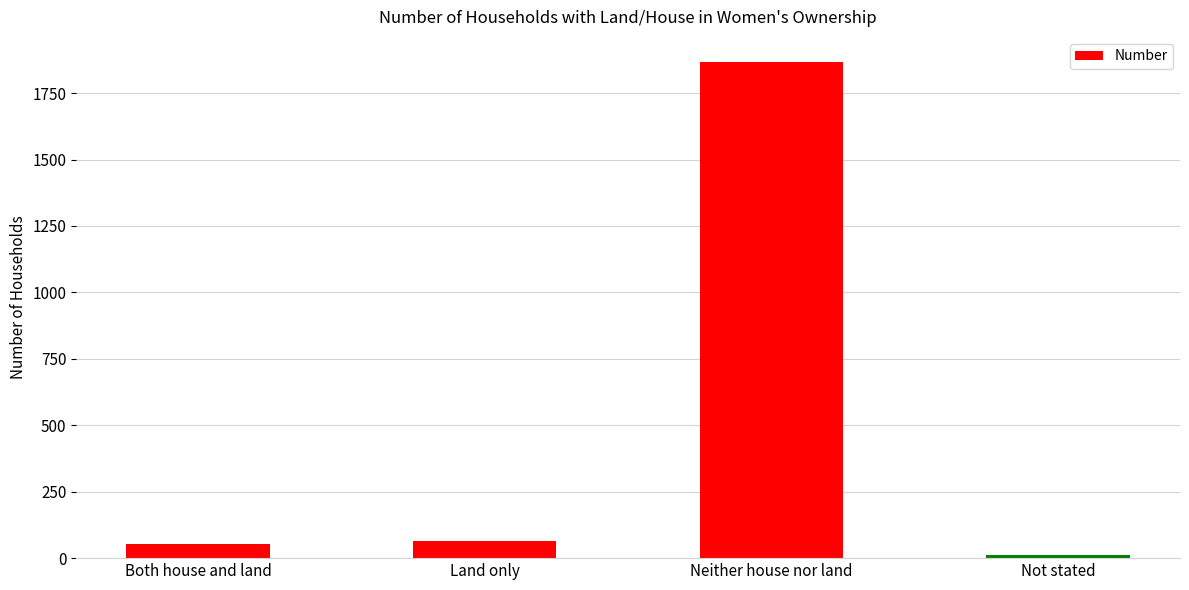

Between Neither house nor land and Both house and land, which is larger?

Neither house nor land